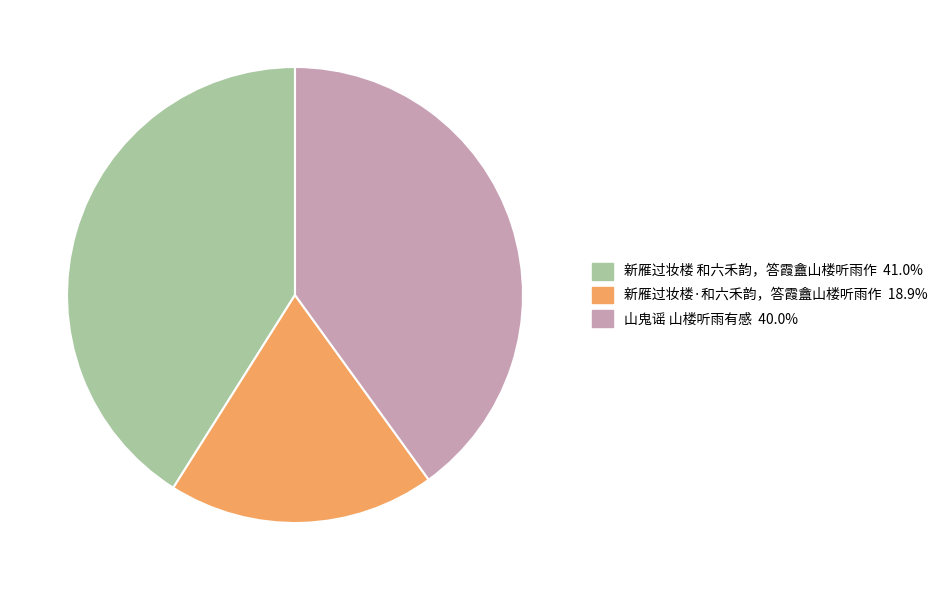

How many slices are in this pie chart?

3